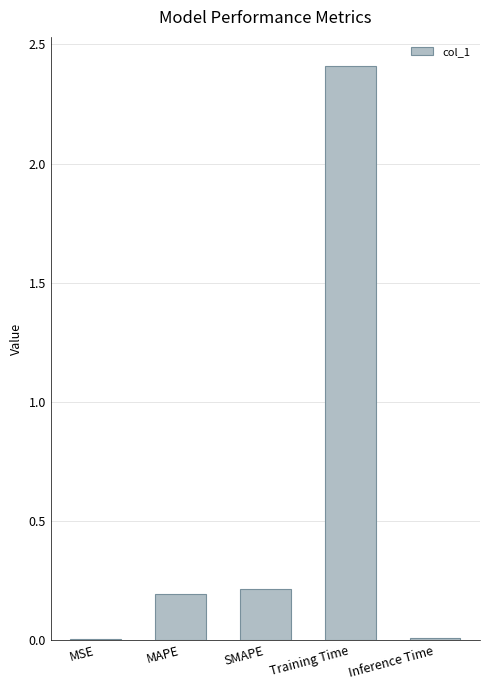

Is it true that the value at Inference Time is 0.0?

True